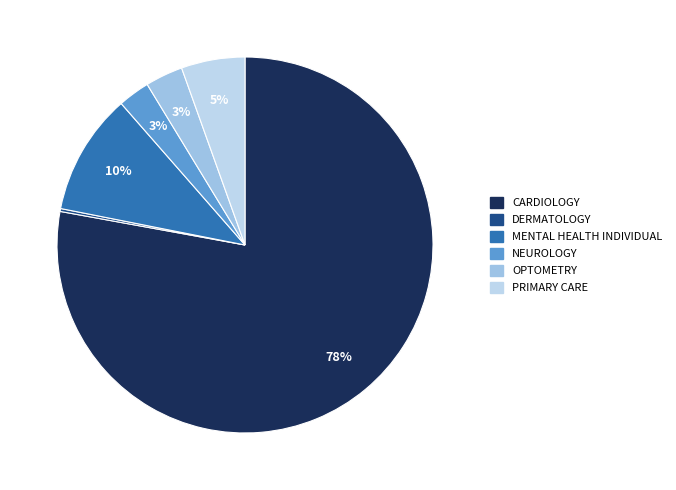

Which has a higher value, PRIMARY CARE or DERMATOLOGY?

PRIMARY CARE